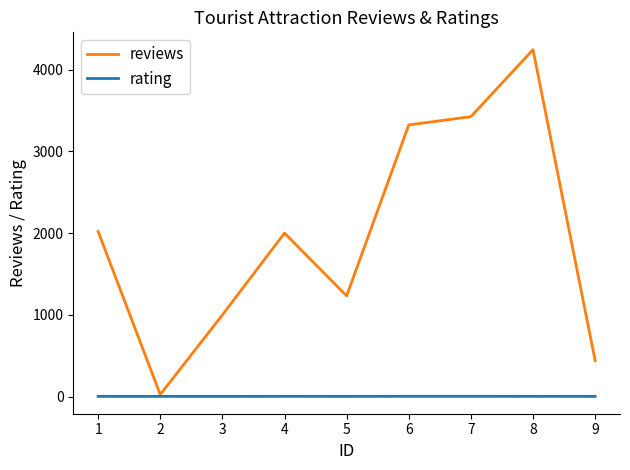

At 4, list the series in order from smallest to largest.

rating, reviews